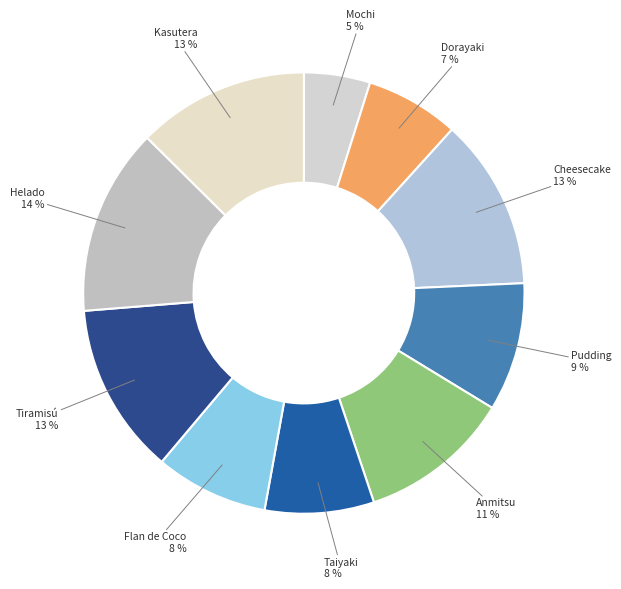

Does Tiramisú represent more than half of the total?

No